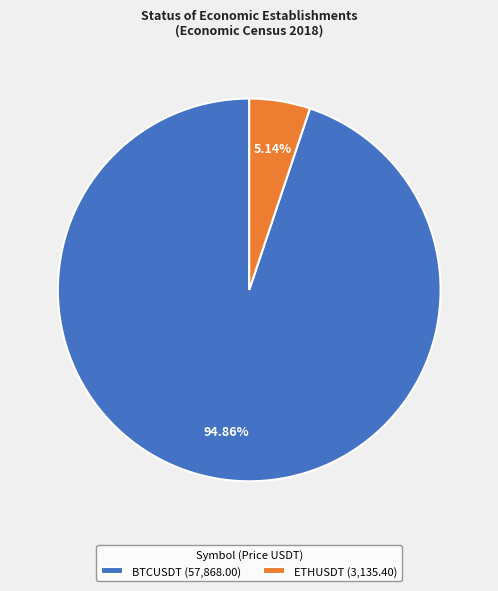

To the nearest percent, what is the average slice percentage?

50%